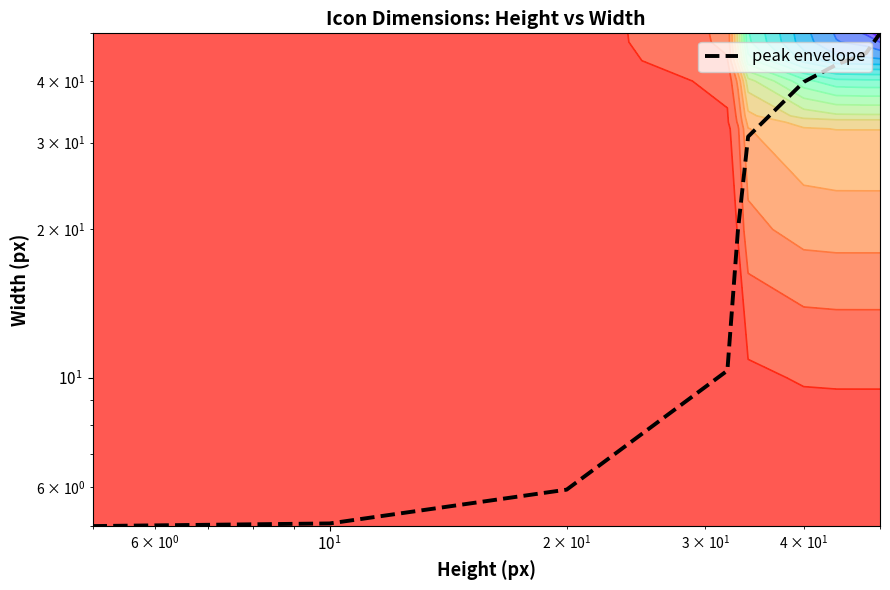

What is the greatest value displayed?

50.0